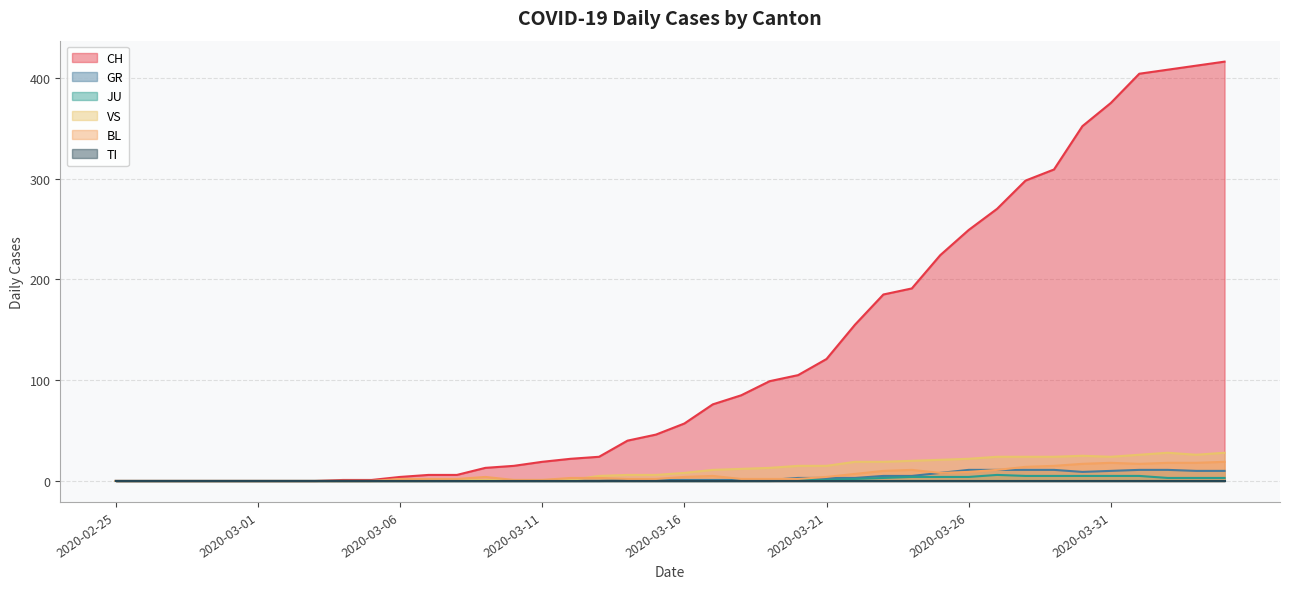

How many values in the JU series exceed 0?

16